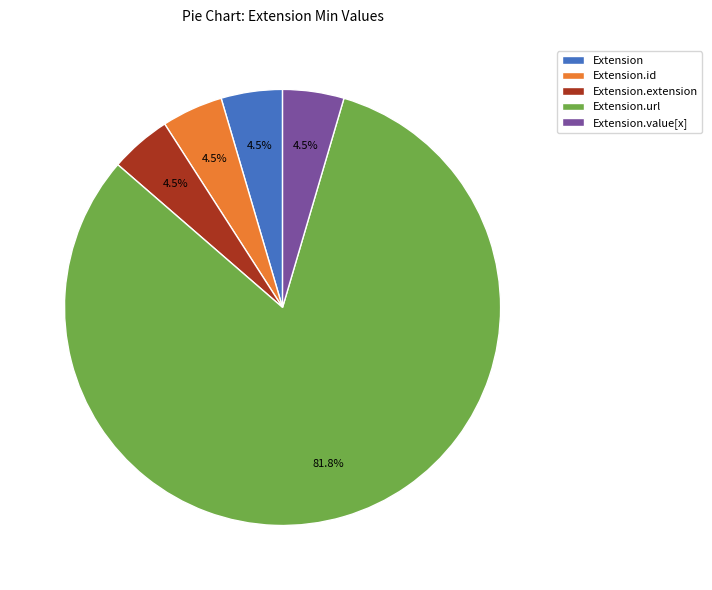

Which slice is the largest?

Extension.url